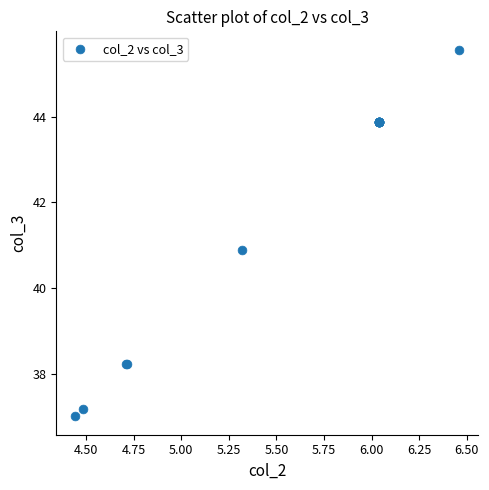

What Y value in the scatter plot is closest to 41?

40.9